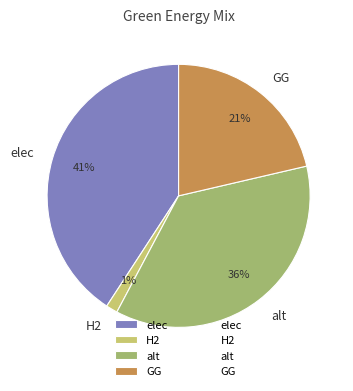

Rank the categories by value from highest to lowest.

elec, alt, GG, H2